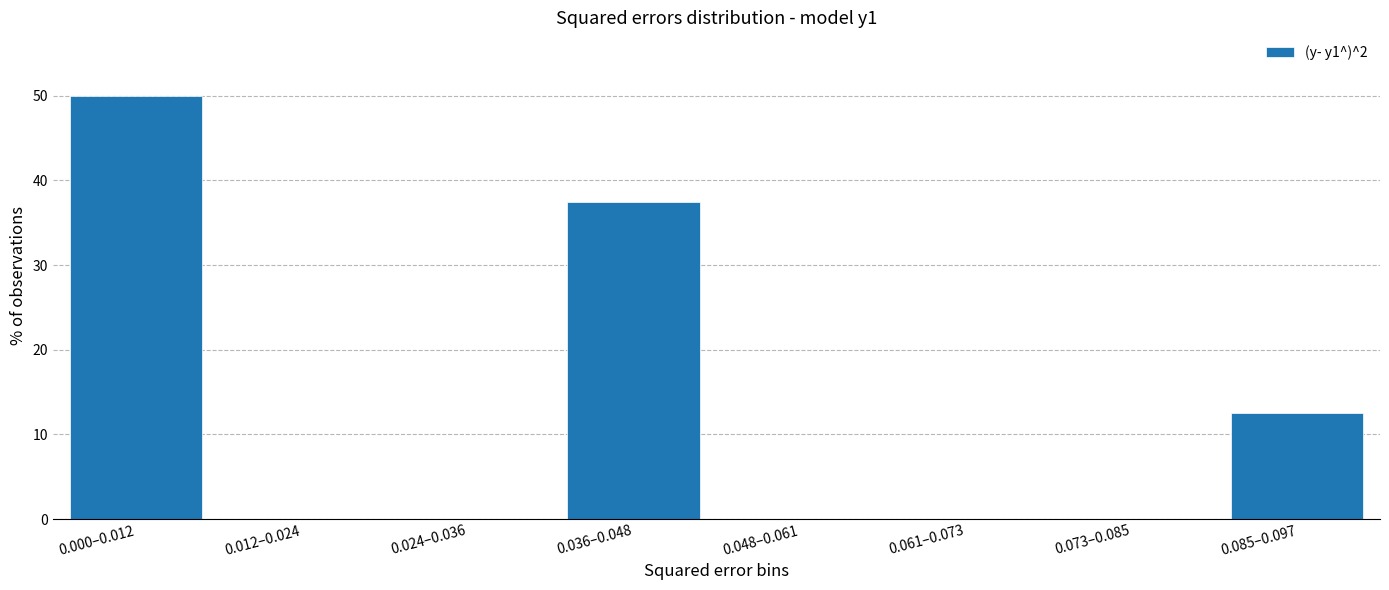

Reading right to left, what are all the values shown in this chart?

0.085–0.097=12.5	0.073–0.085=0.0	0.061–0.073=0.0	0.048–0.061=0.0	0.036–0.048=37.5	0.024–0.036=0.0	0.012–0.024=0.0	0.000–0.012=50.0